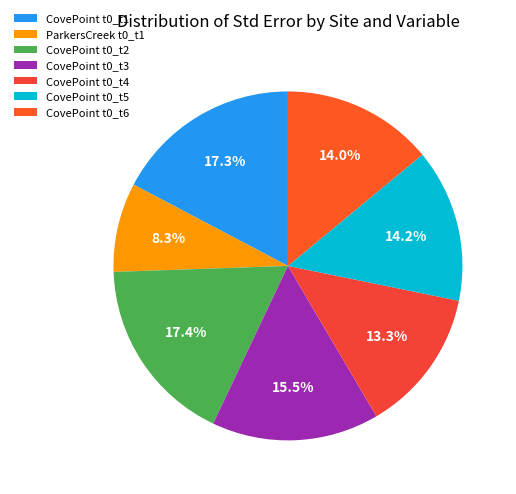

True or false: CovePoint t0_t4 accounts for 6% of the total.

False